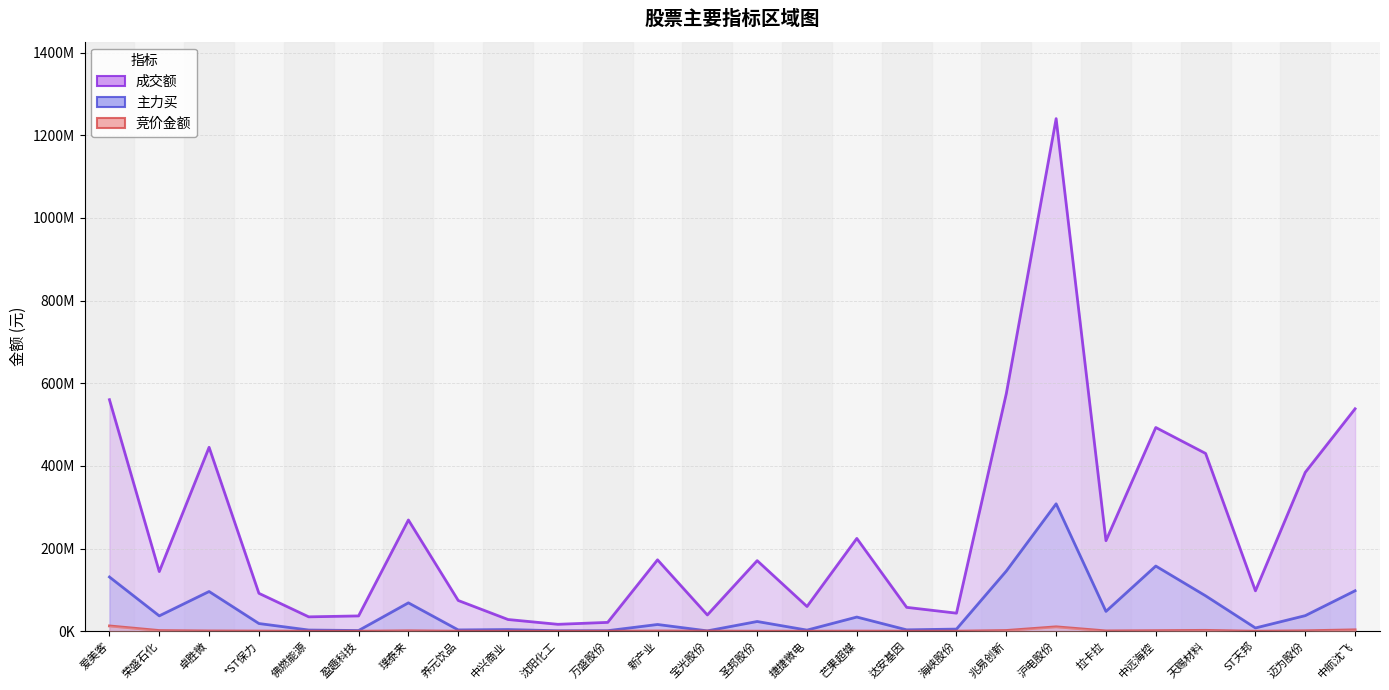

True or false: 主力买 and 竞价金额 cross at least once.

False